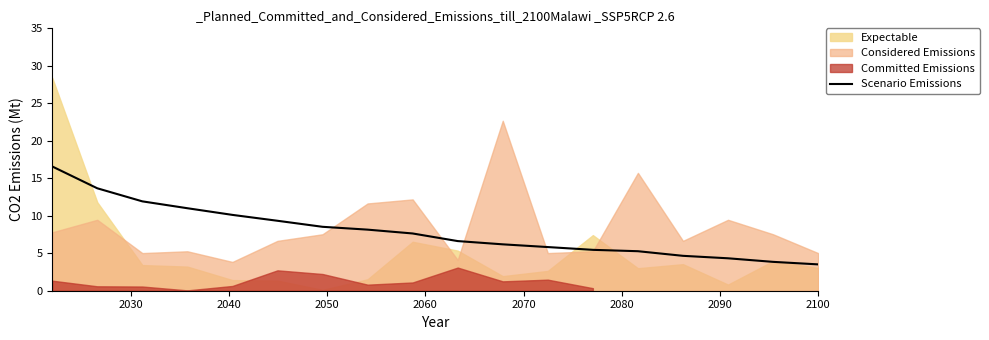

The value at 2090 is 2.4. True or false?

False